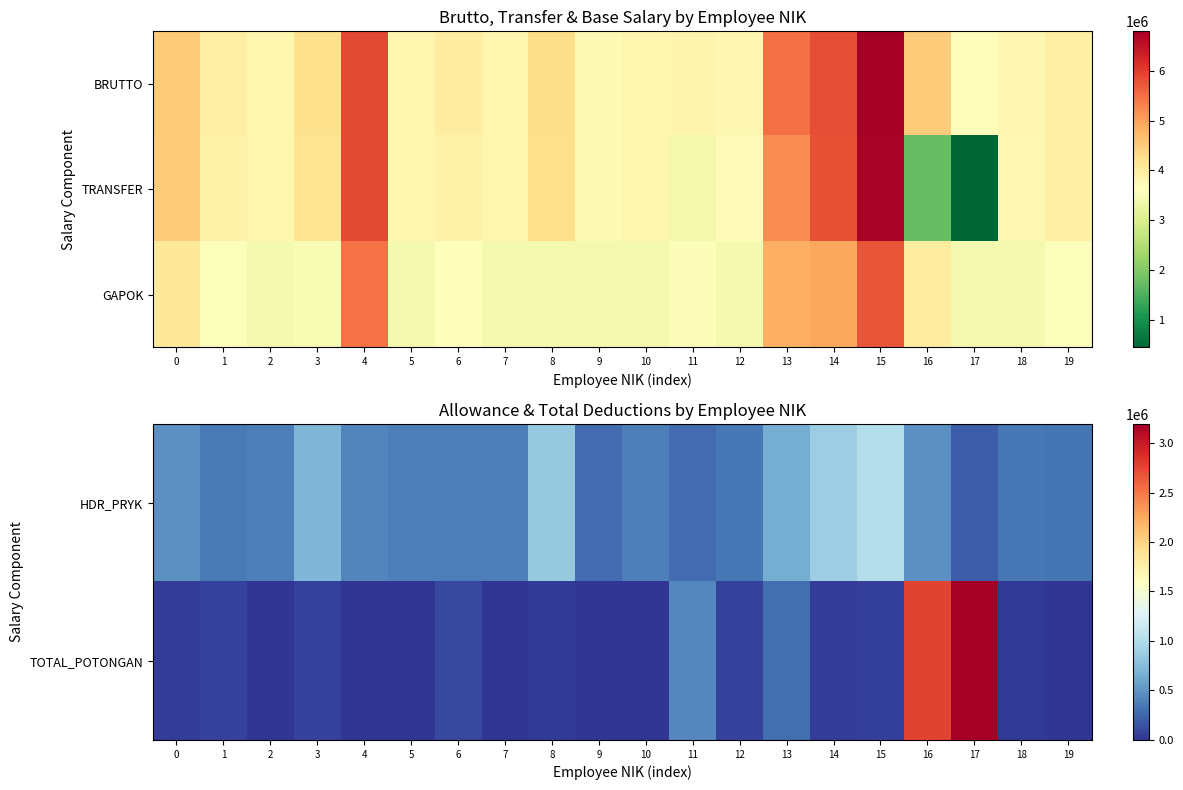

What is the sum of all GAPOK values?

77855566